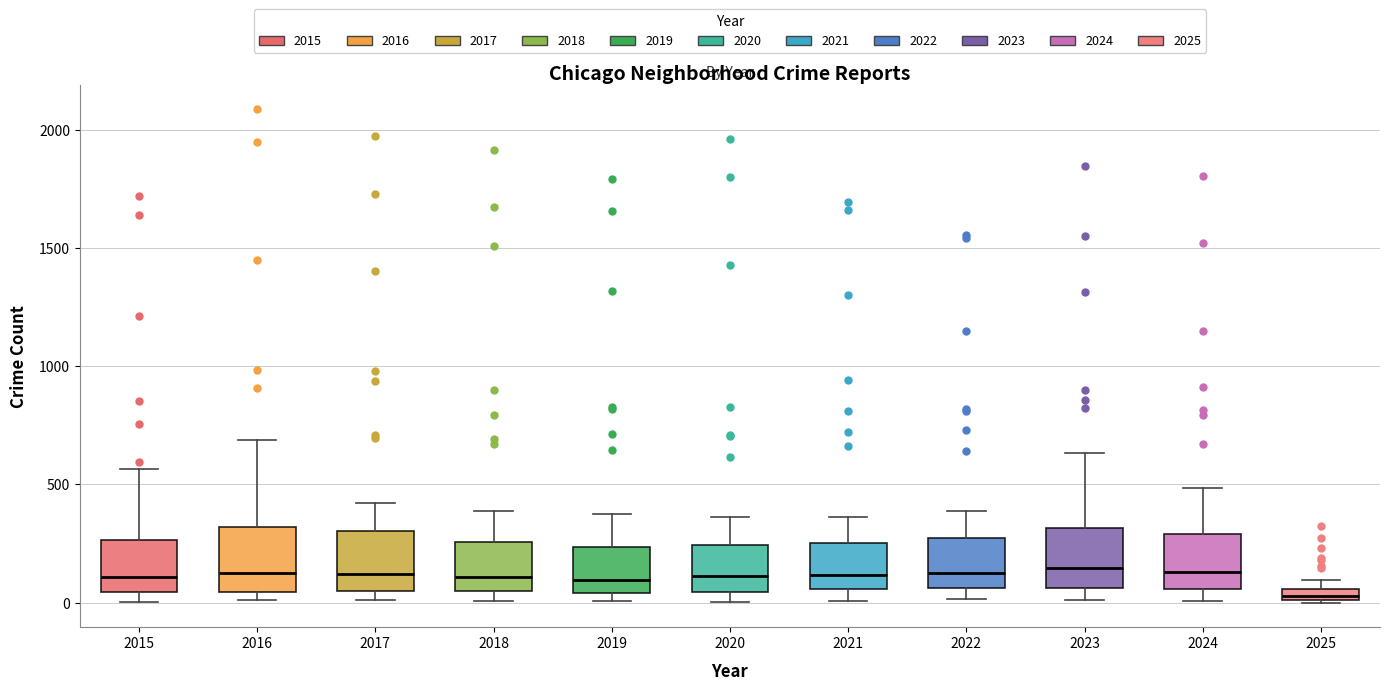

Which box has the lowest median line?

2025